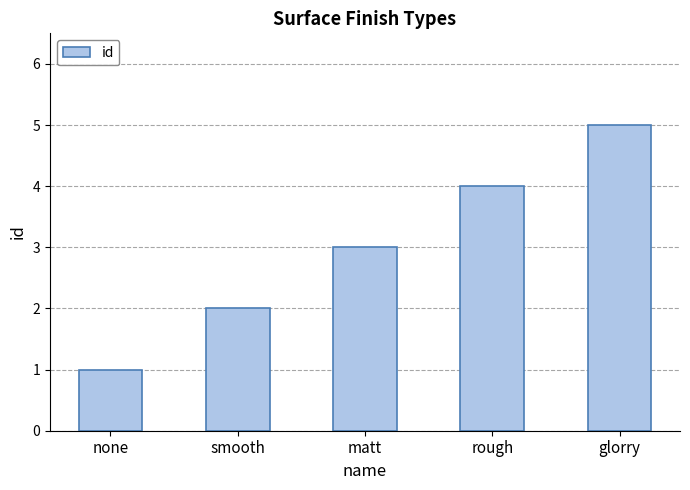

What is the label of the 5th bar from the left?

glorry